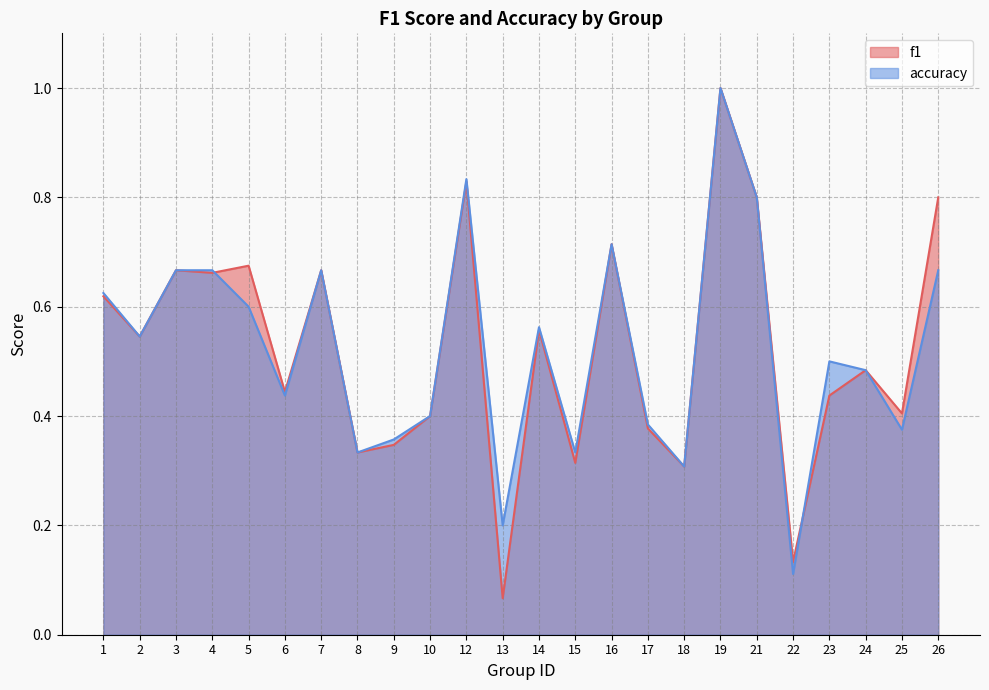

The value of f1 at 18 is 0.3. True or false?

True